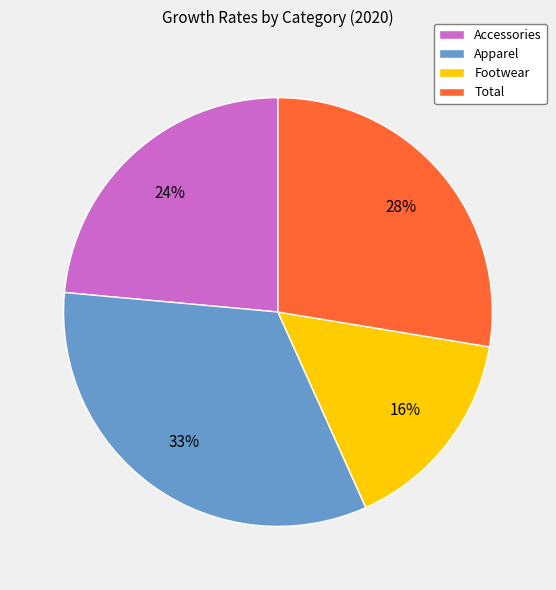

Do Accessories and Apparel together represent more than half of the pie?

Yes